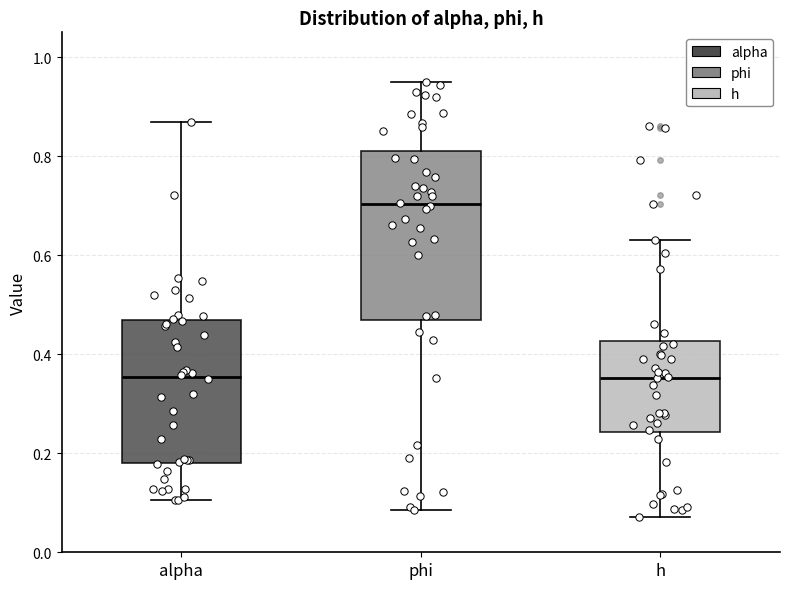

Where is the lower edge of the box for h on the y-axis? The values are not printed on the chart, so give them approximately, as read against the axis.

0.24